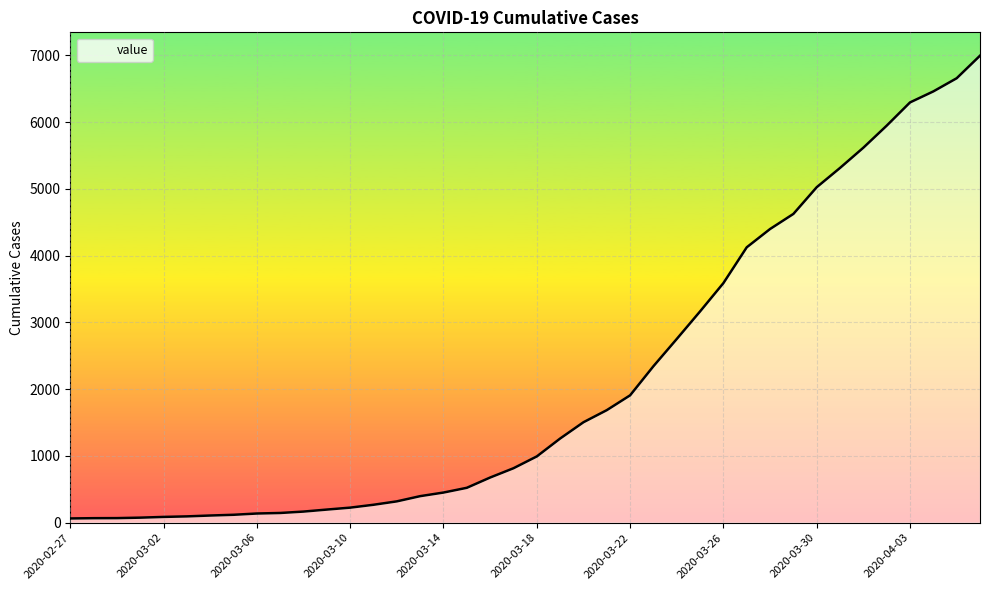

What is the greatest value displayed?

6995